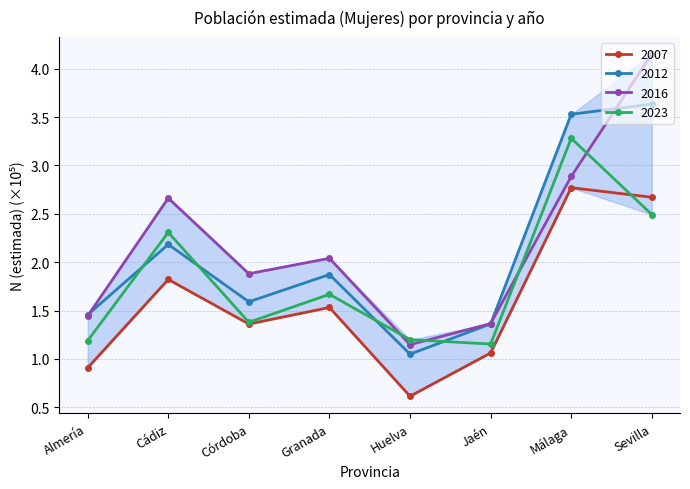

Which category has the lowest value in the 2016 series?

Huelva